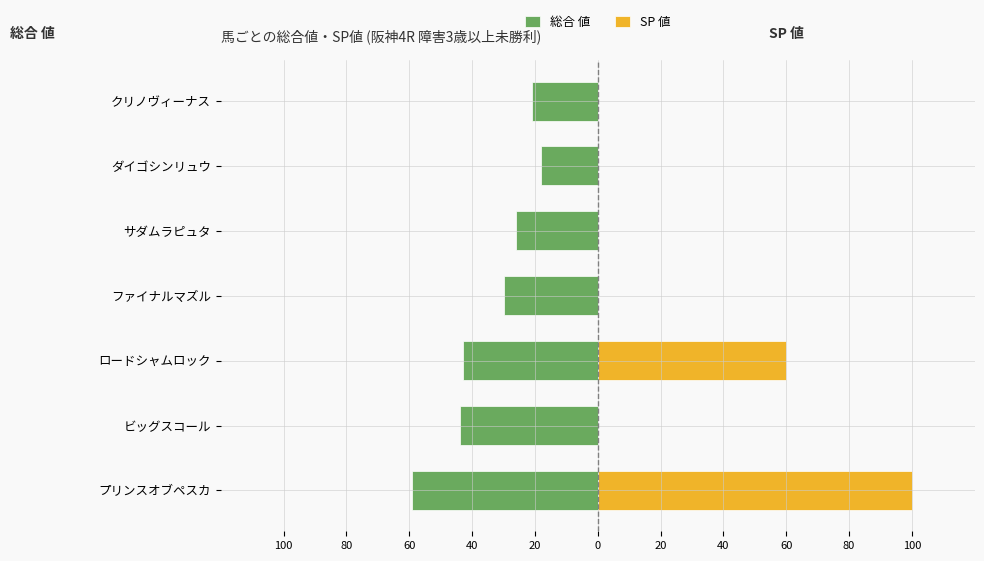

Does the chart contain stacked bars?

No